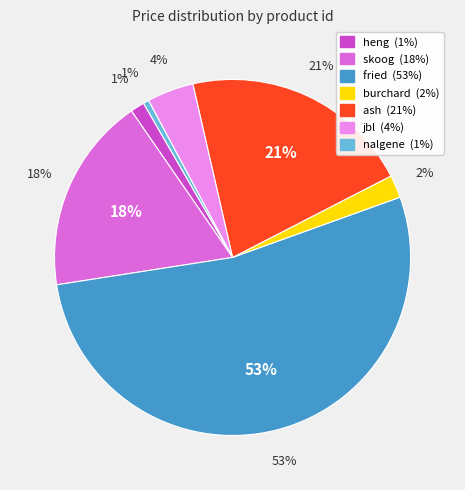

What is the smallest slice in the pie chart?

nalgene